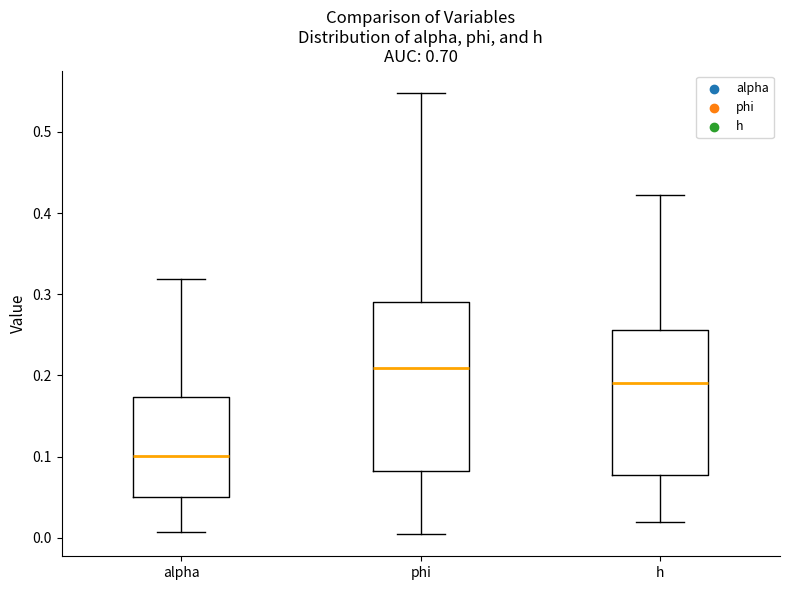

Which box has the lowest median line?

alpha